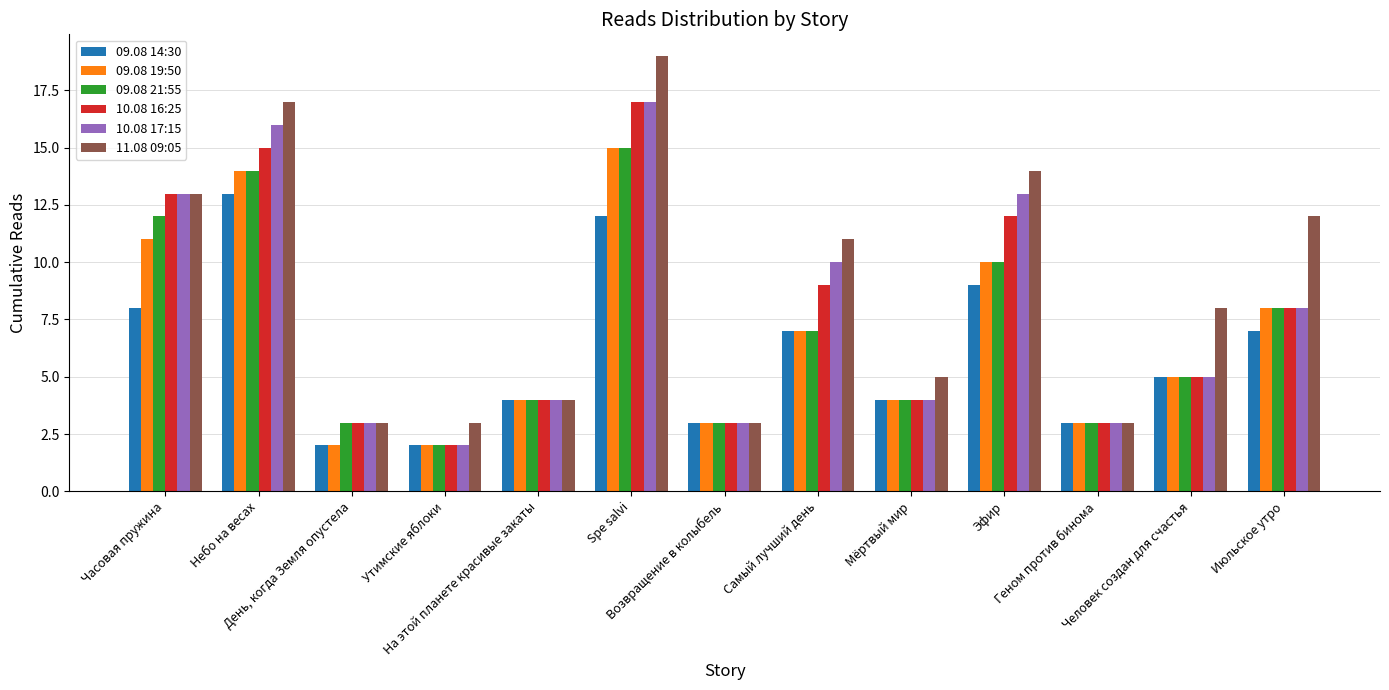

What is the approximate value of 09.08 14:30 at День, когда Земля опустела?

2